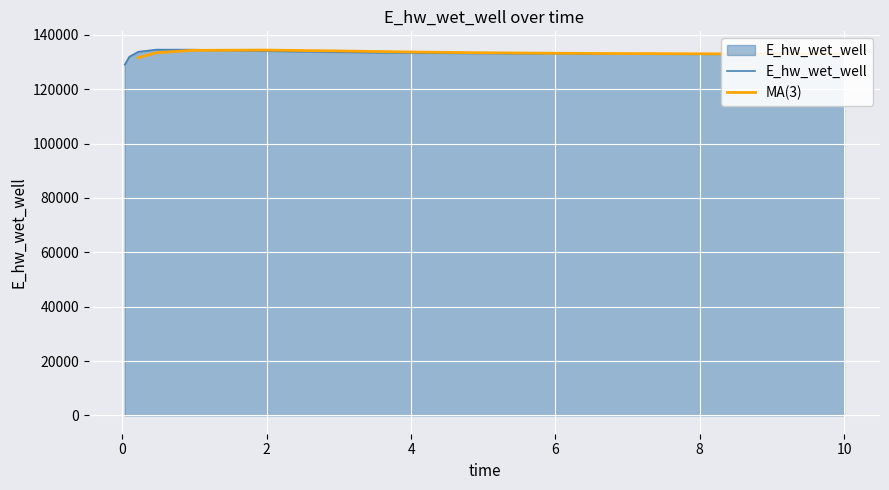

Rank the categories by value from lowest to highest.

0.03125, 0.09375, 10, 9.96875, 8.96875, 7.96875, 6.96875, 5.96875, 4.96875, 3.96875, 2.96875, 0.21875, 1.96875, 0.96875, 0.46875